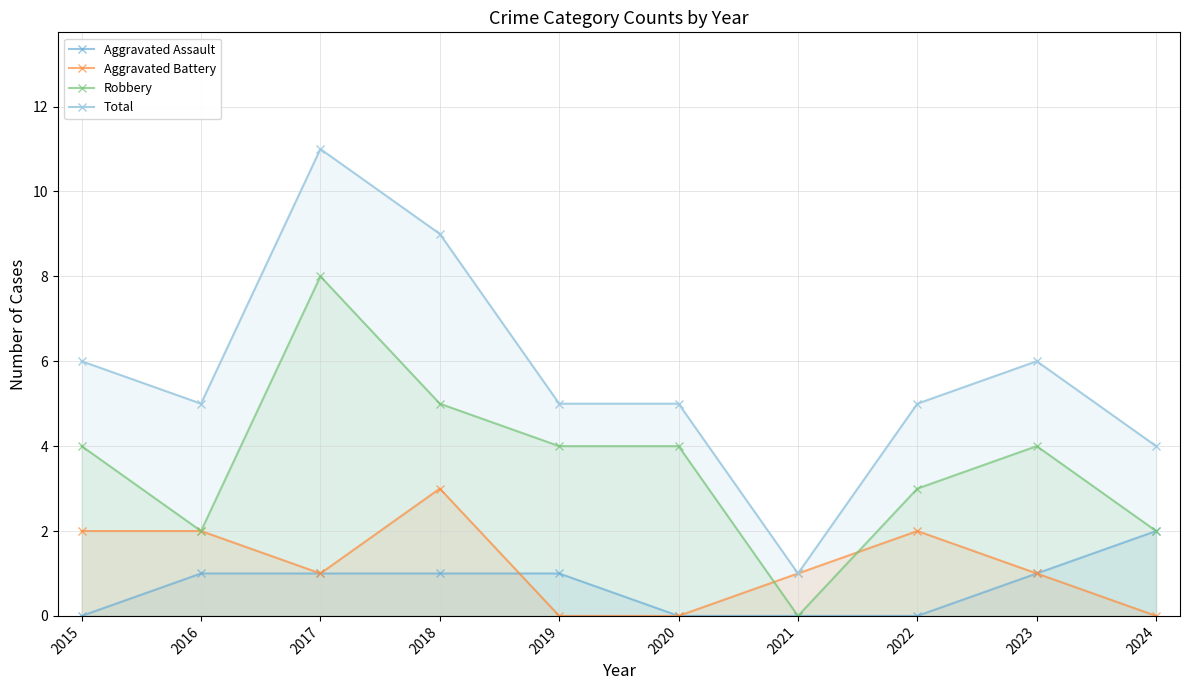

List the labels in order of Aggravated Assault value, largest first.

2024, 2016, 2017, 2018, 2019, 2023, 2015, 2020, 2021, 2022